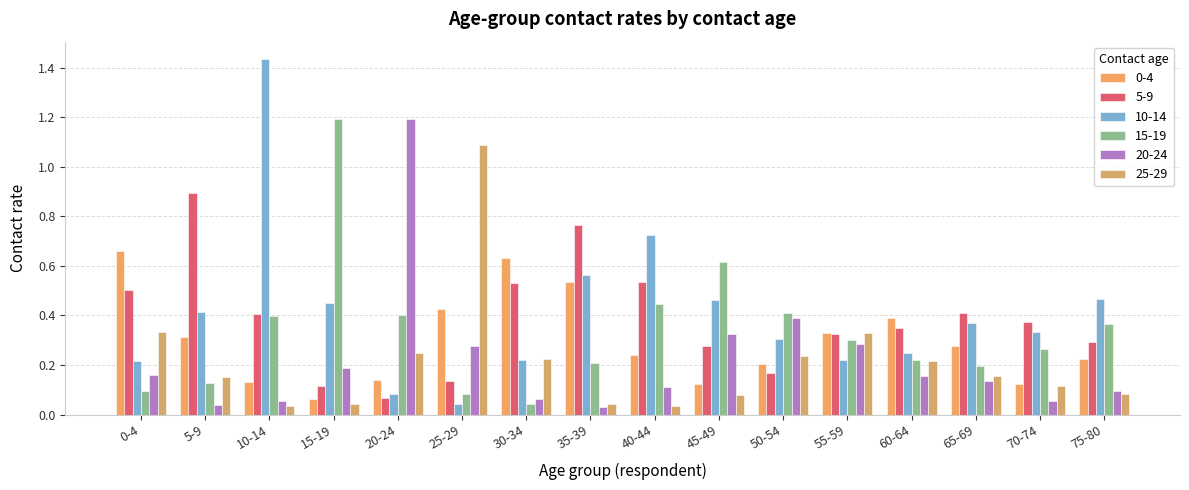

Does the chart contain any negative values?

No